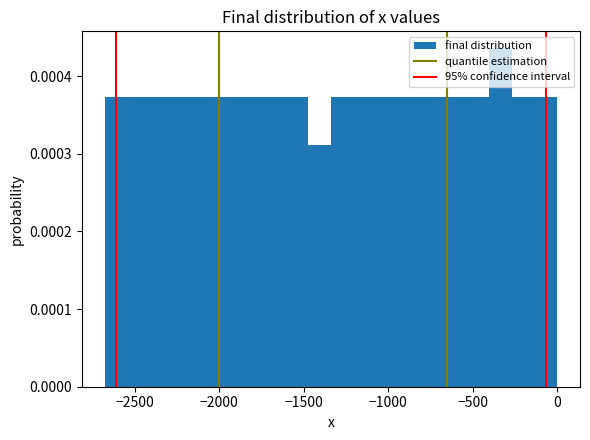

Read against the x-axis, roughly where is the centre of the tallest bar?

-350